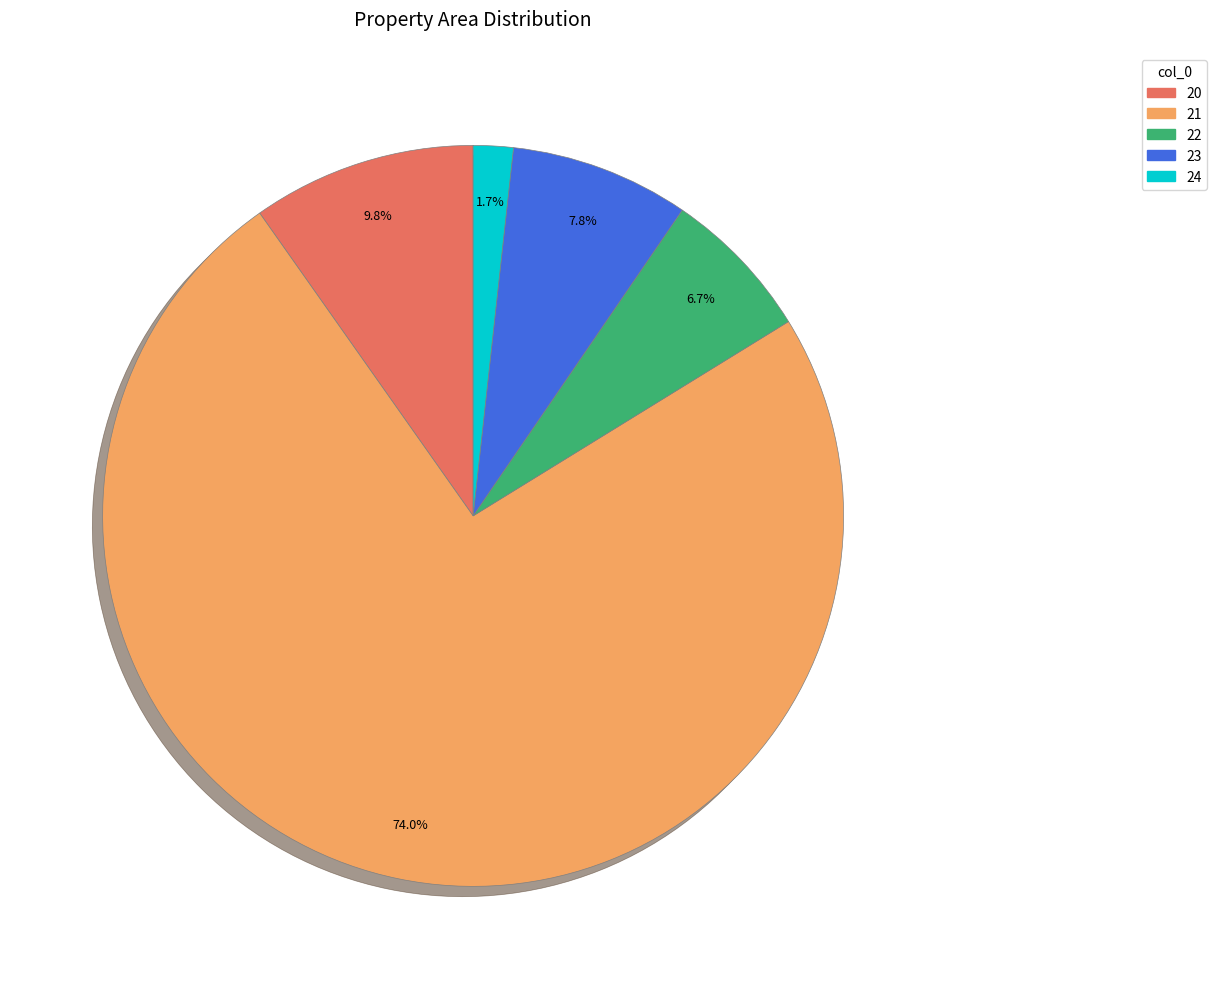

Is it true that 20 is 10% of the pie?

True